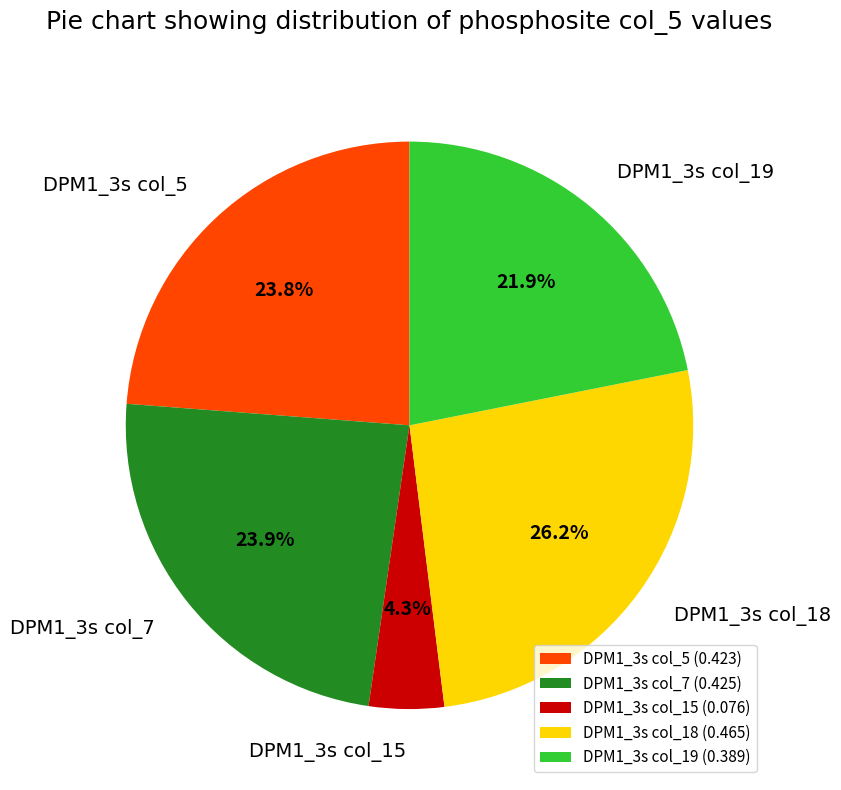

Between DPM1_3s col_7 and DPM1_3s col_15, which is larger?

DPM1_3s col_7